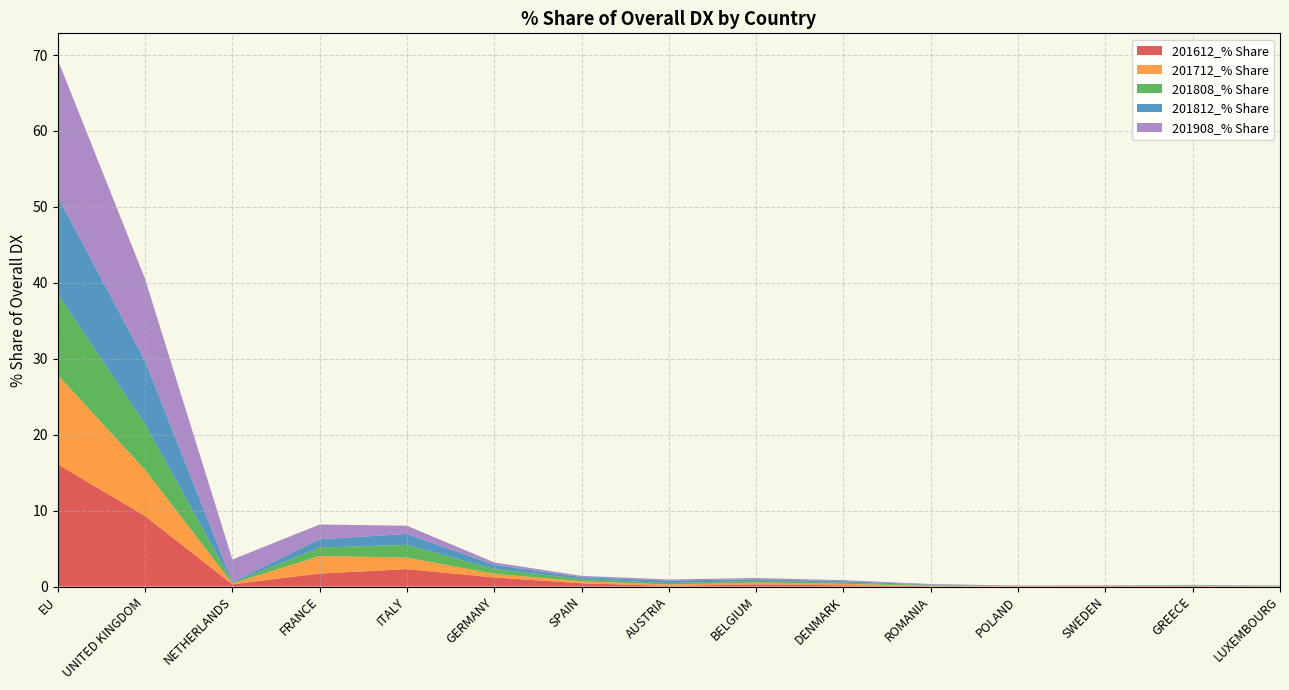

Reading left to right, extract all data points from this chart.

201612_% Share: 16.1	9.3	0.3	1.7	2.3	1.2	0.4	0.1	0.3	0.2	0.1	0.0	0.0	0.1	0.0
201712_% Share: 11.8	6.1	0.1	2.3	1.5	0.5	0.3	0.2	0.2	0.2	0.1	0.0	0.0	0.0	0.0
201808_% Share: 10.7	6.0	0.1	1.1	1.7	0.6	0.3	0.2	0.2	0.2	0.1	0.0	0.0	0.0	0.0
201812_% Share: 12.8	8.3	0.1	1.1	1.4	0.6	0.3	0.3	0.2	0.2	0.1	0.0	0.0	0.0	0.0
201908_% Share: 18.0	10.8	3.0	1.9	1.1	0.3	0.2	0.2	0.2	0.1	0.1	0.0	0.0	0.0	0.0